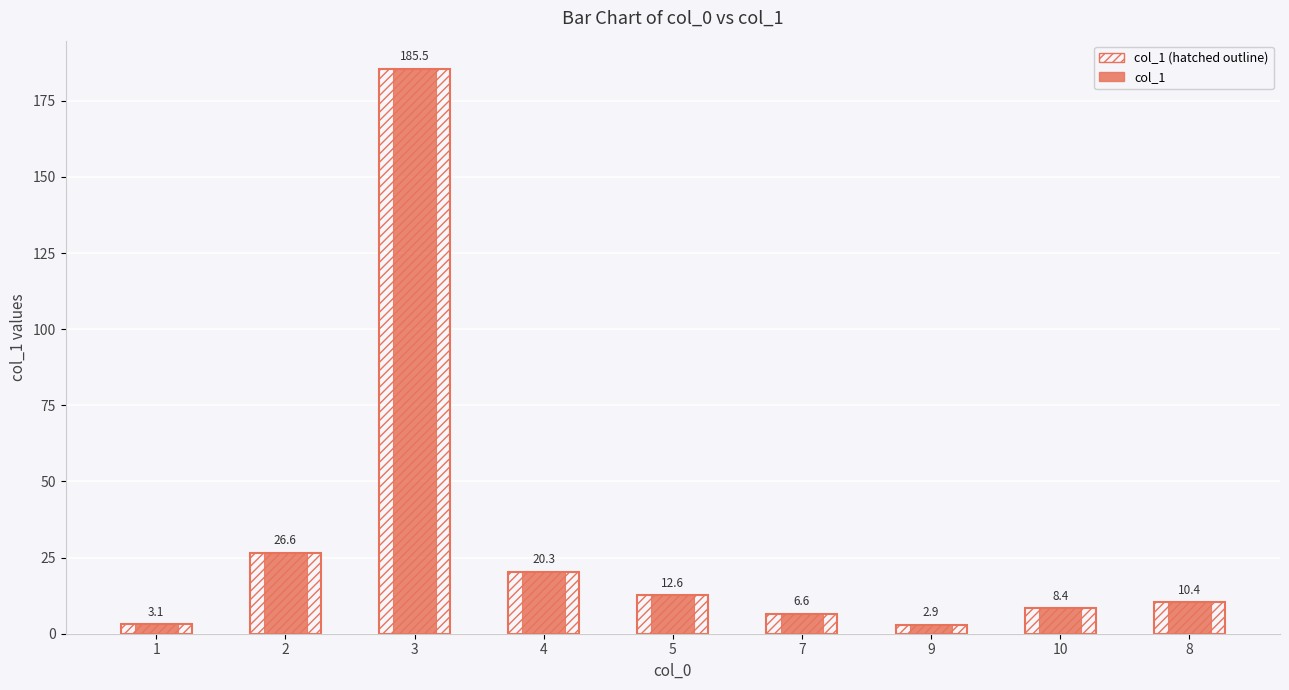

What is the maximum value shown in the chart?

185.5